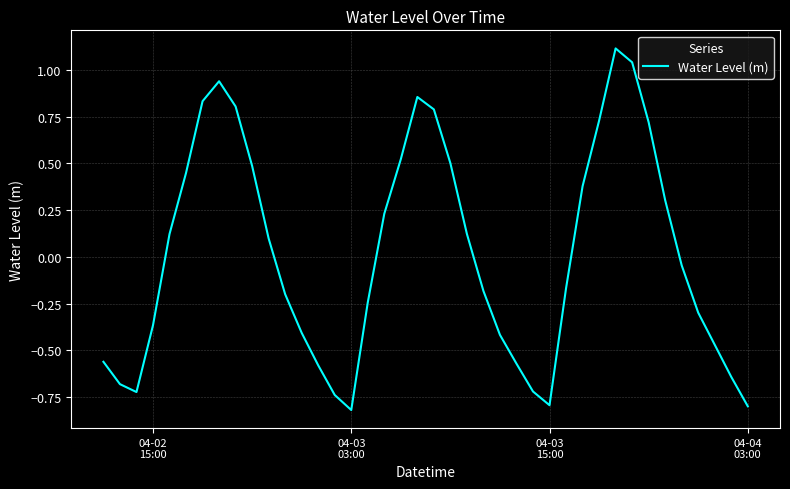

How many lines are shown in the chart?

1